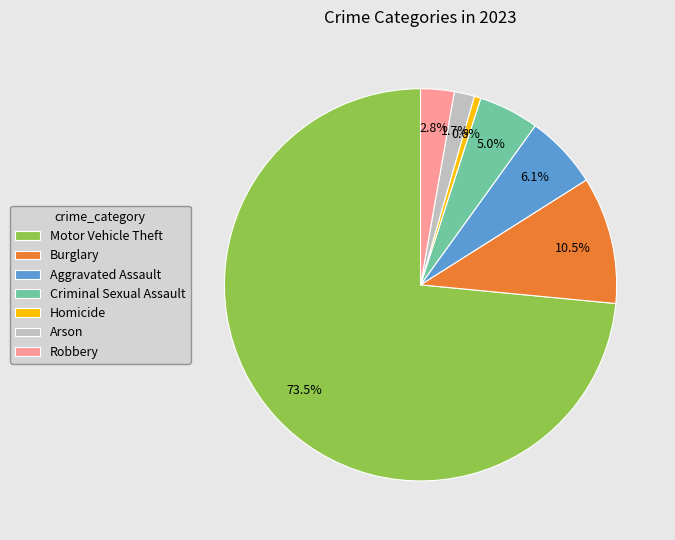

Which slice is the largest?

Motor Vehicle Theft